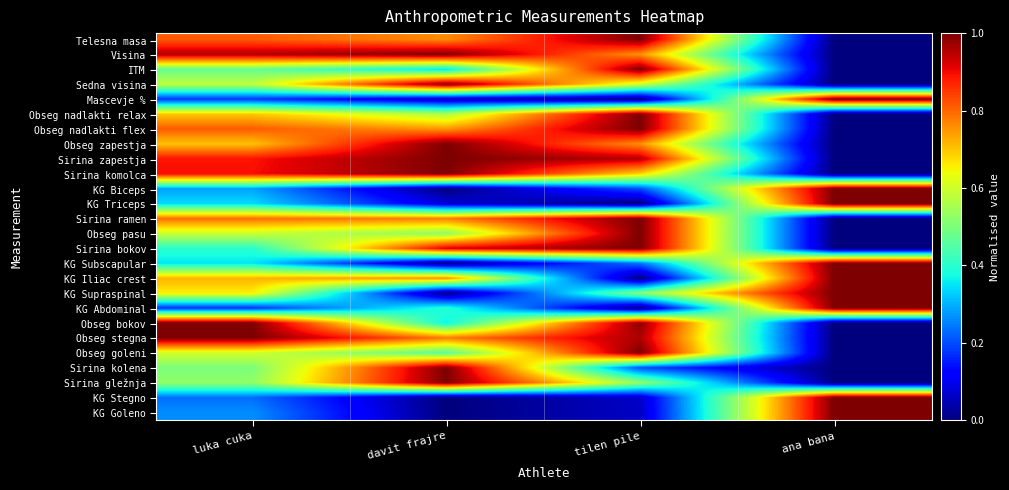

Which series has the largest range (max minus min)?

Telesna masa